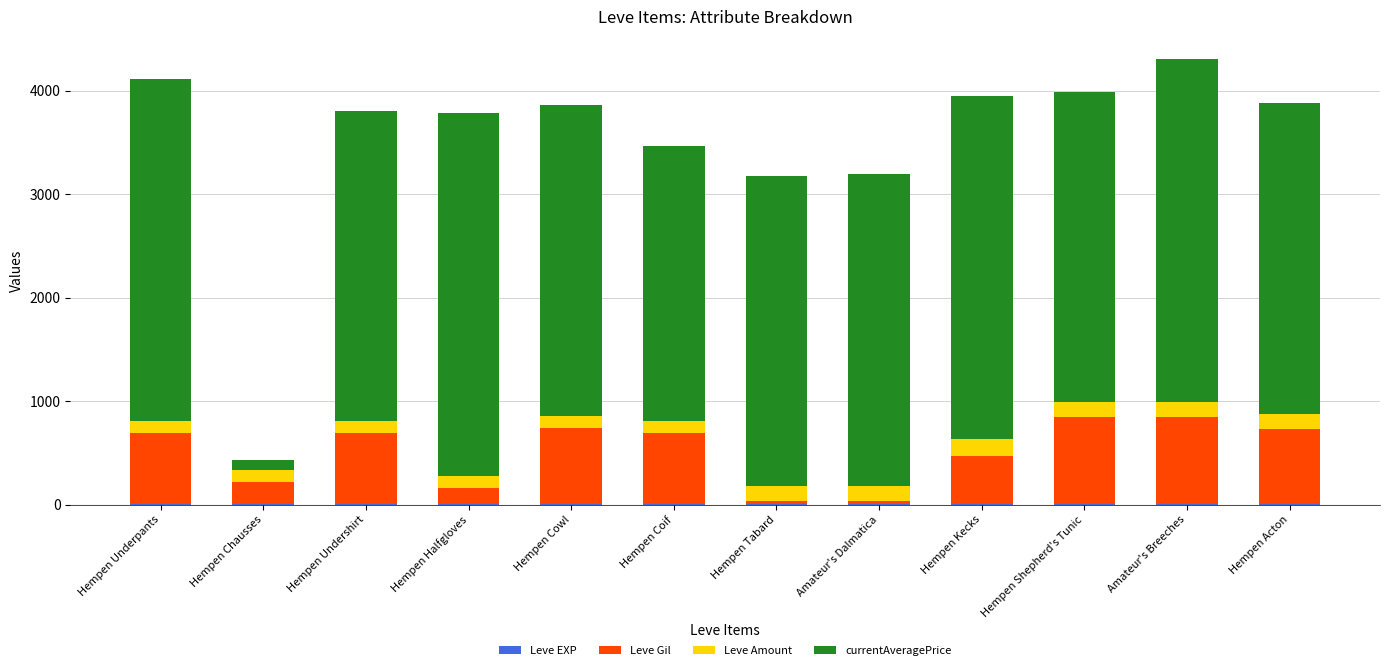

Which series has the largest total across all categories?

currentAveragePrice